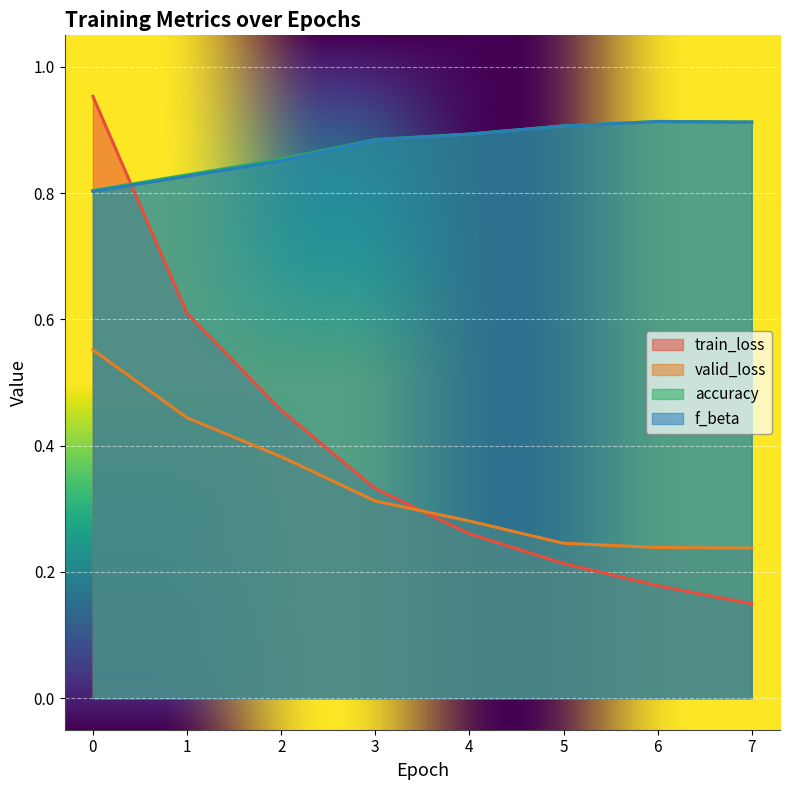

Between 7 and 4, which is larger?

4